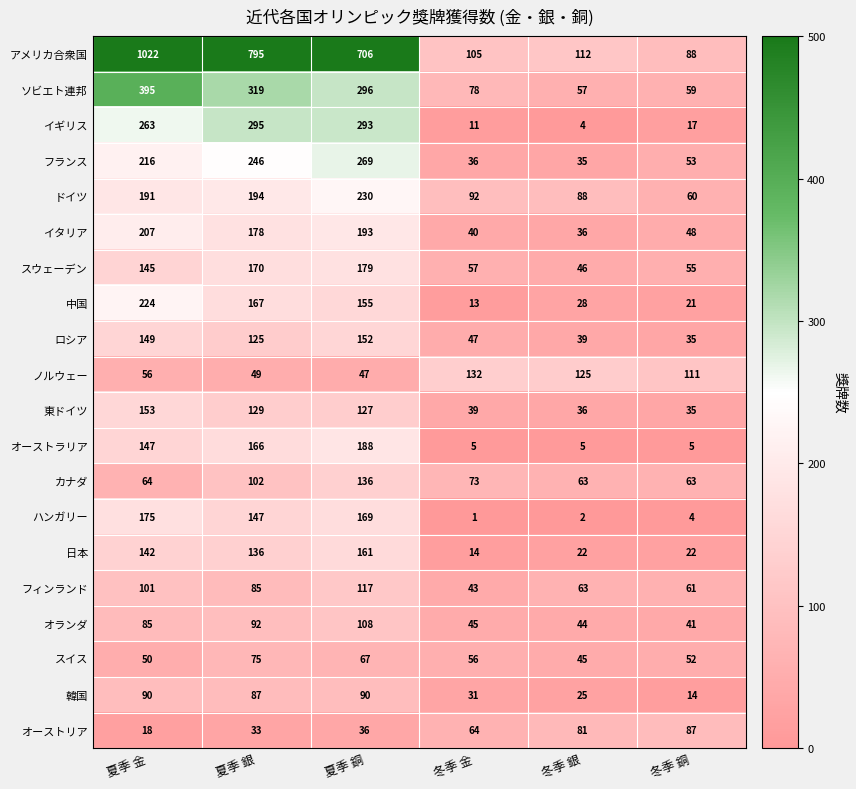

What is the total value across all series at 冬季 金?

982